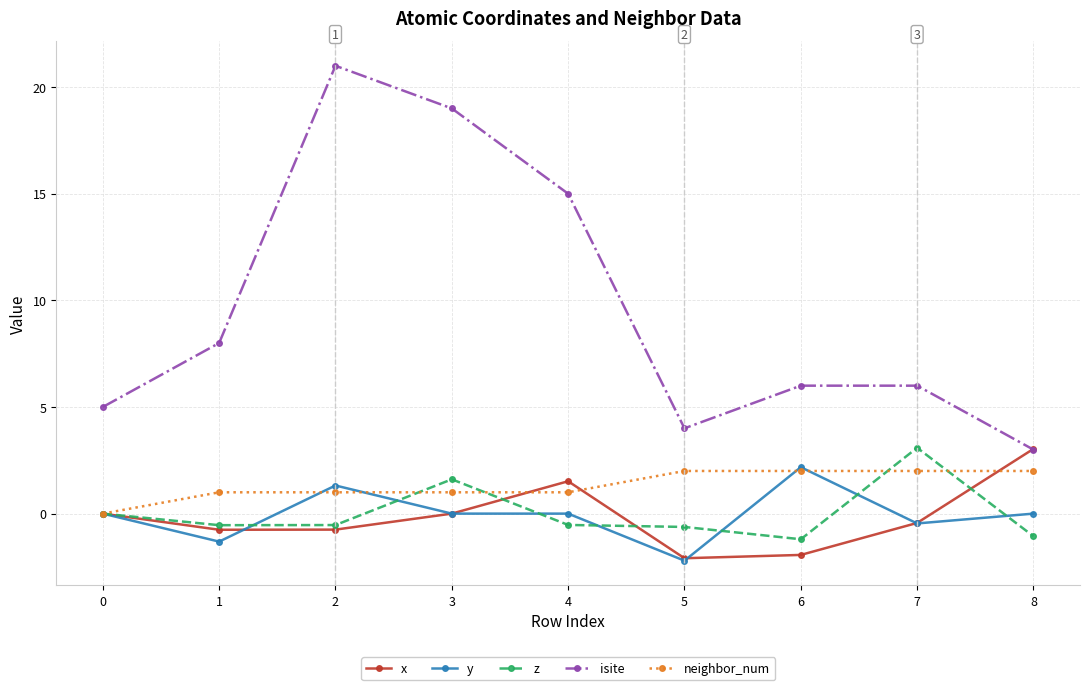

How many categories are shown in the chart?

9